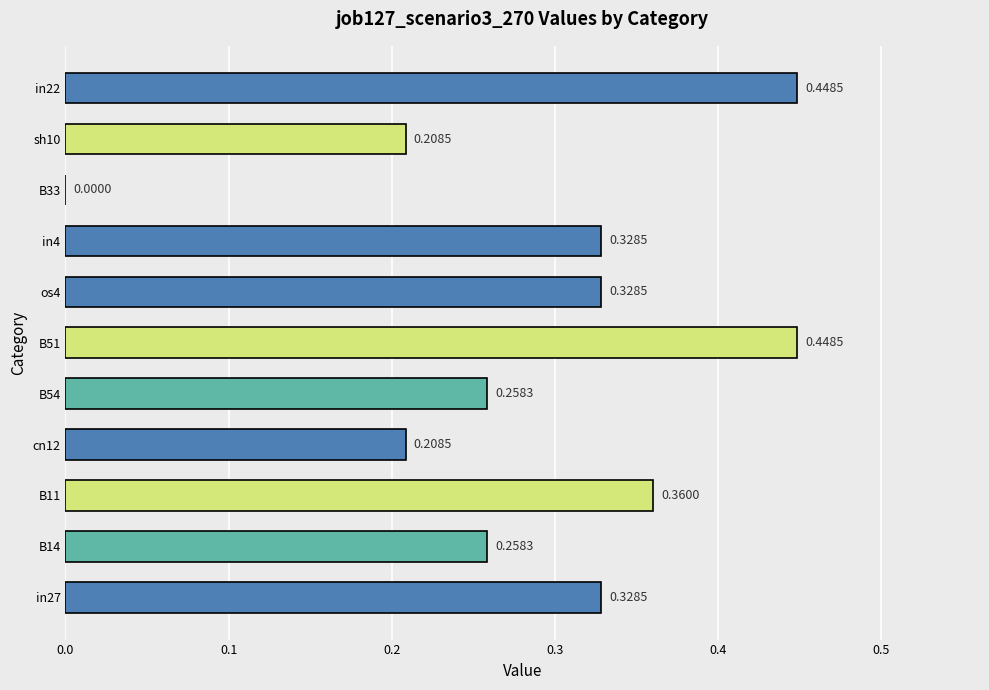

Which has a higher value, B11 or sh10?

B11